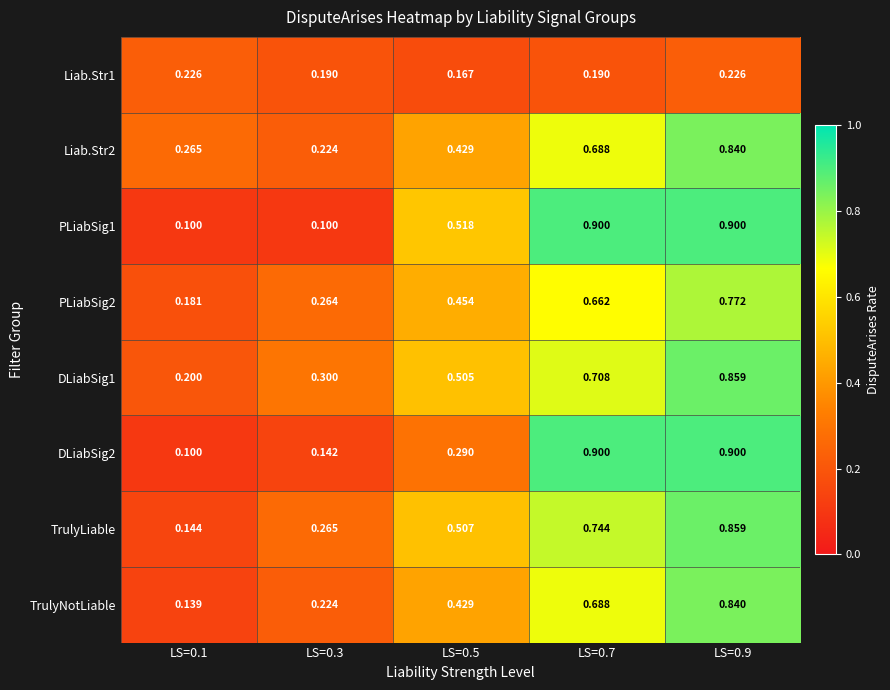

Rank the series at LS=0.7 from highest to lowest value.

PLiabSig1, DLiabSig2, TrulyLiable, DLiabSig1, Liab.Str2, TrulyNotLiable, PLiabSig2, Liab.Str1